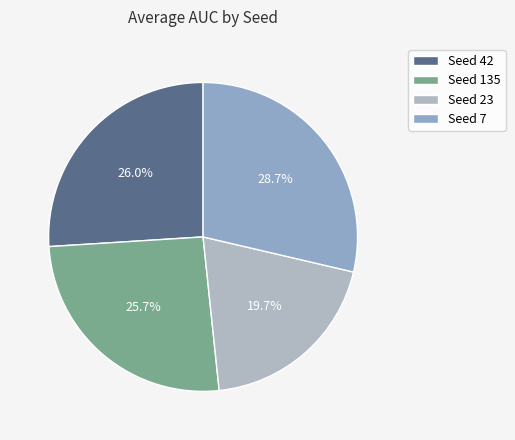

How many slices are in this pie chart?

4